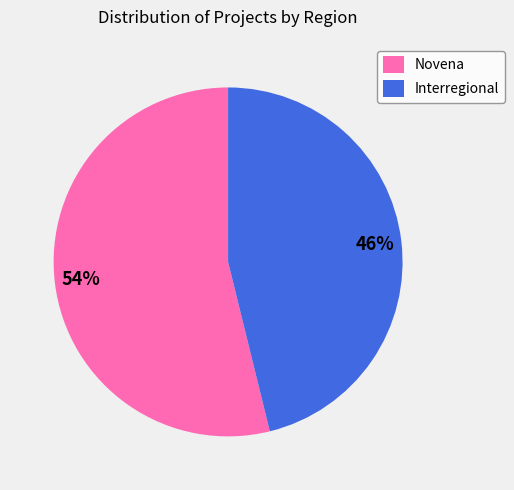

Which category has the biggest portion of the pie?

Novena